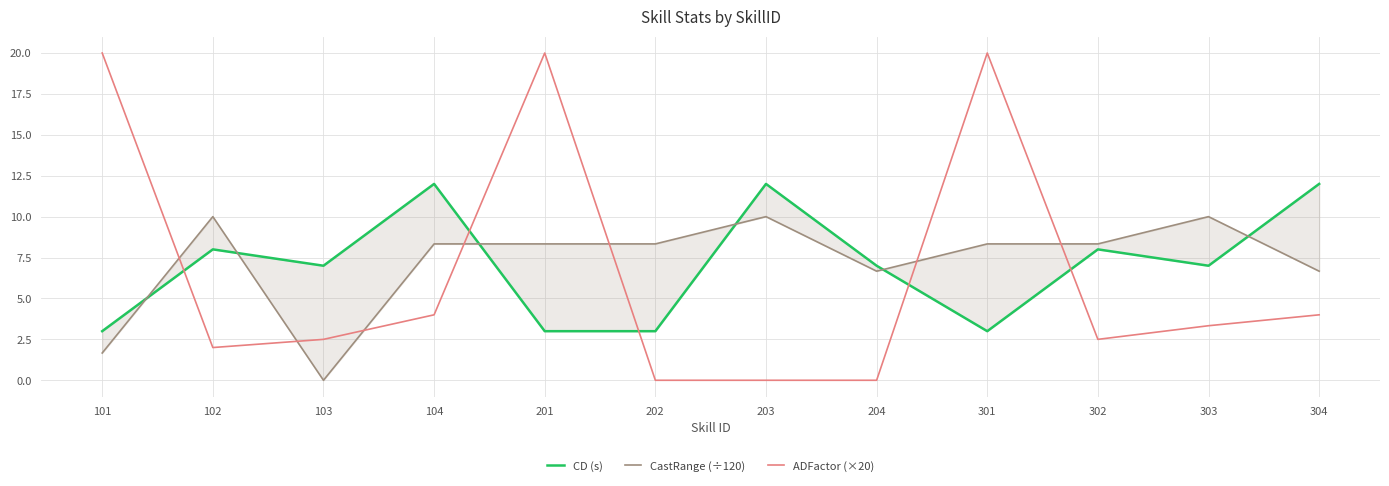

At which label does CD (s) first exceed 7?

102